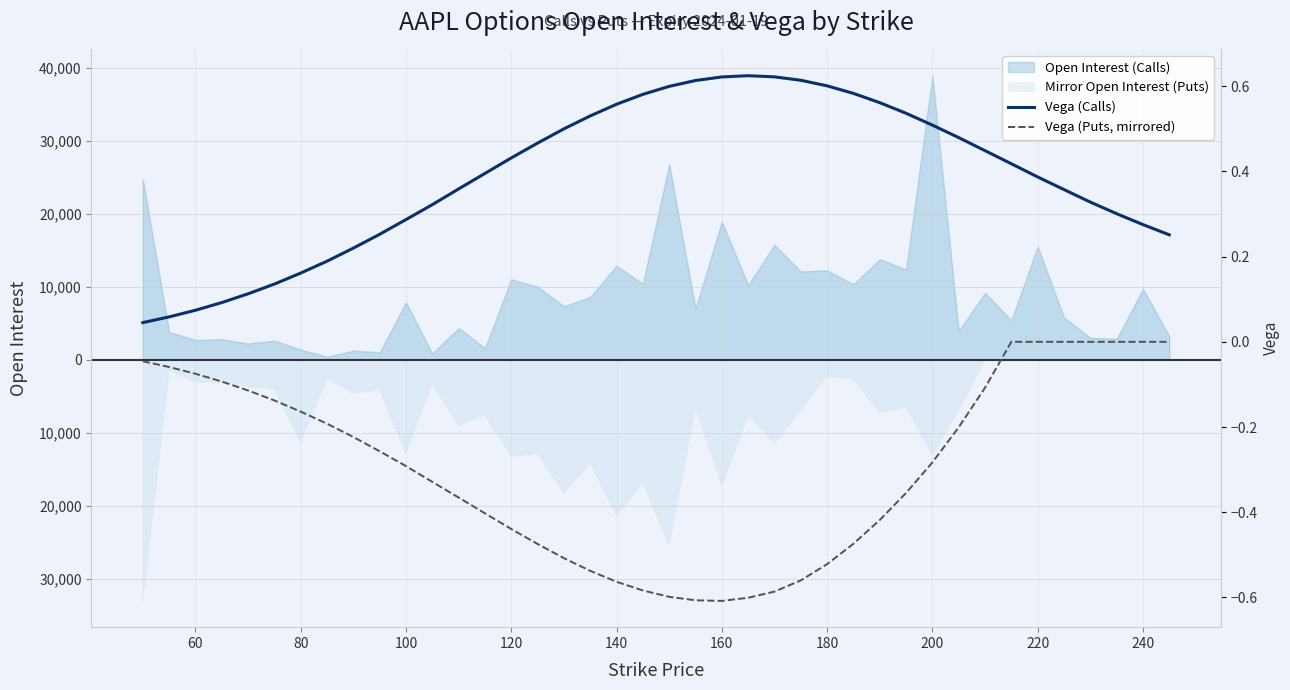

What is the value of the Vega (Puts, mirrored) point at the 4th from the left?

-0.1